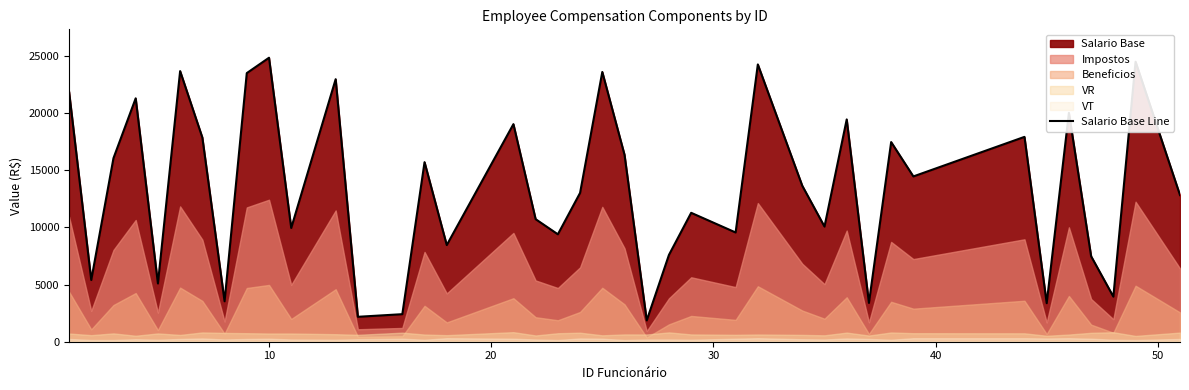

What is the minimum value for Salario Base Line?

1865